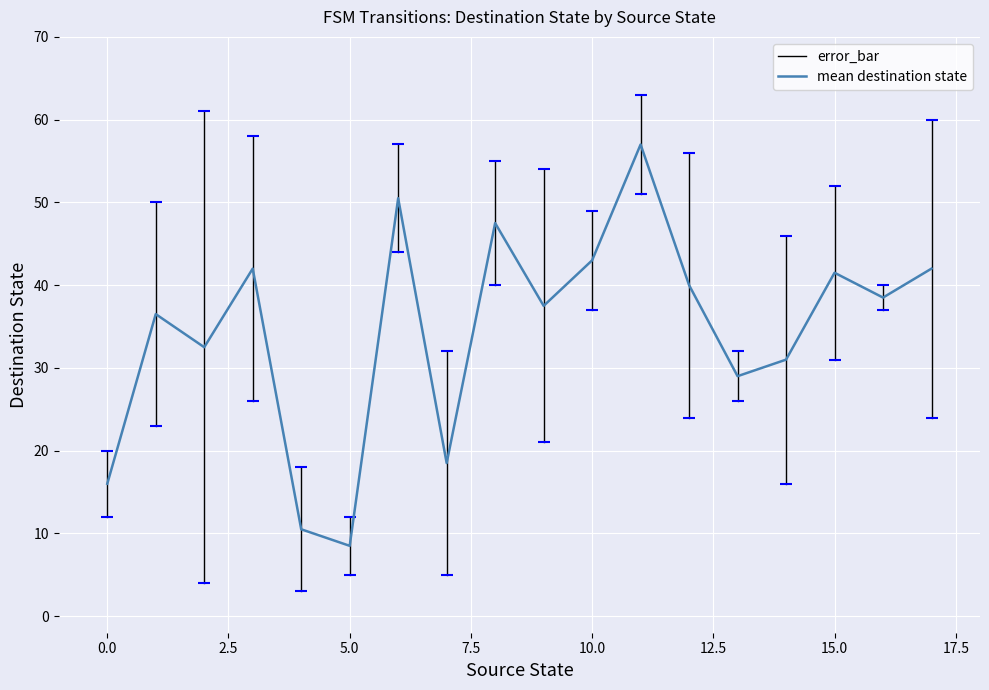

Reading left to right, list all the values displayed in this chart.

destination_state_a: 12.0	23.0	61.0	58.0	18.0	5.0	57.0	32.0	55.0	21.0	37.0	51.0	24.0	26.0	46.0	31.0	37.0	60.0
destination_state_b: 20.0	50.0	4.0	26.0	3.0	12.0	44.0	5.0	40.0	54.0	49.0	63.0	56.0	32.0	16.0	52.0	40.0	24.0
mean_dest: 16.0	36.5	32.5	42.0	10.5	8.5	50.5	18.5	47.5	37.5	43.0	57.0	40.0	29.0	31.0	41.5	38.5	42.0